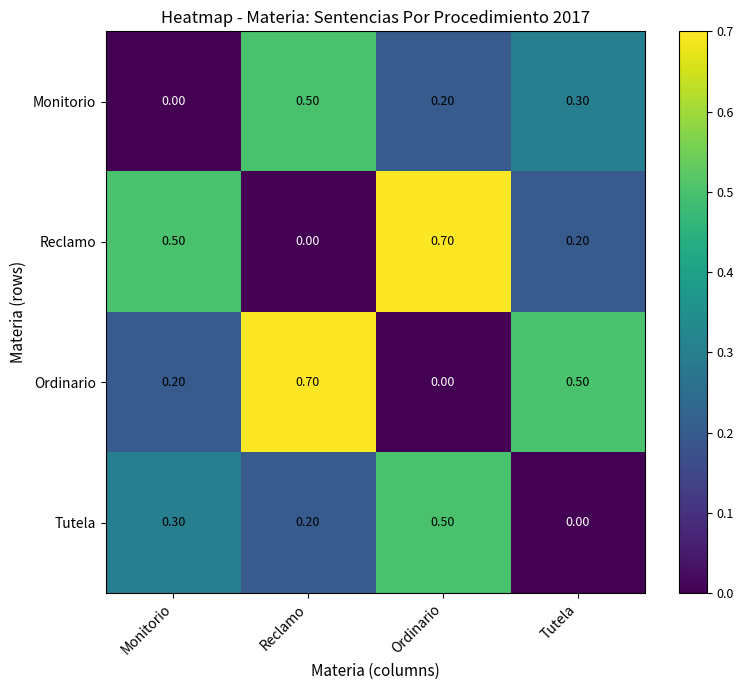

At how many categories does at least one series exceed 0?

4